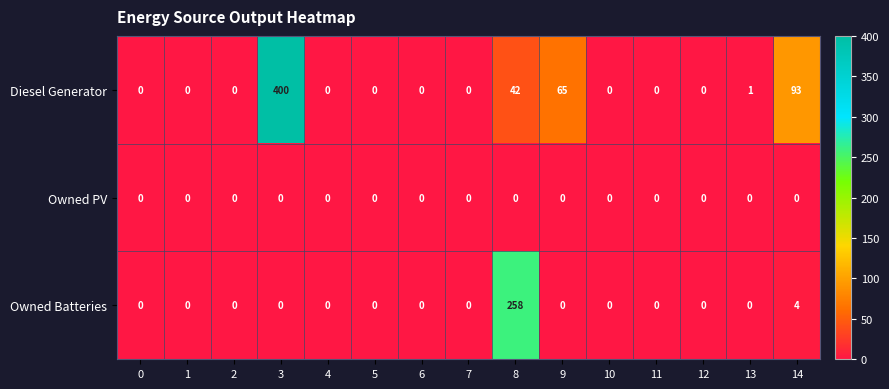

At how many categories does at least one series exceed 326?

1